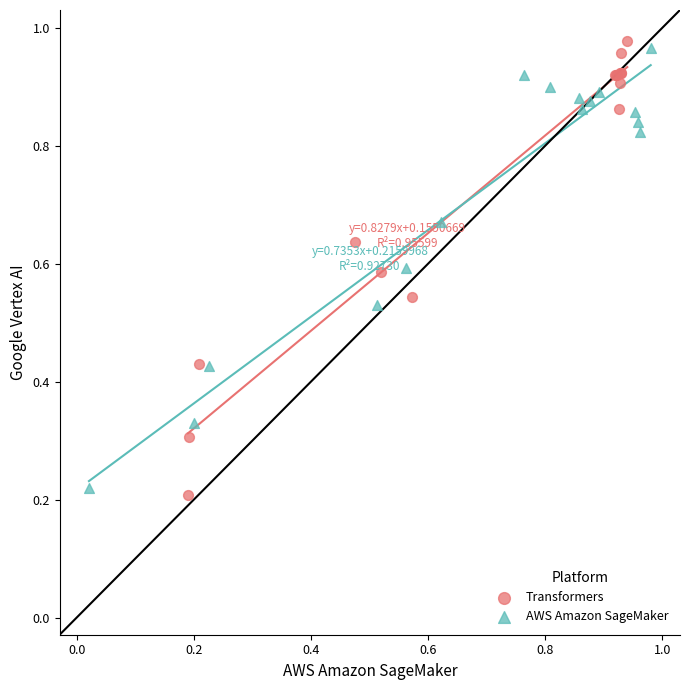

What are all the series names shown in the legend?

Transformers, AWS Amazon SageMaker